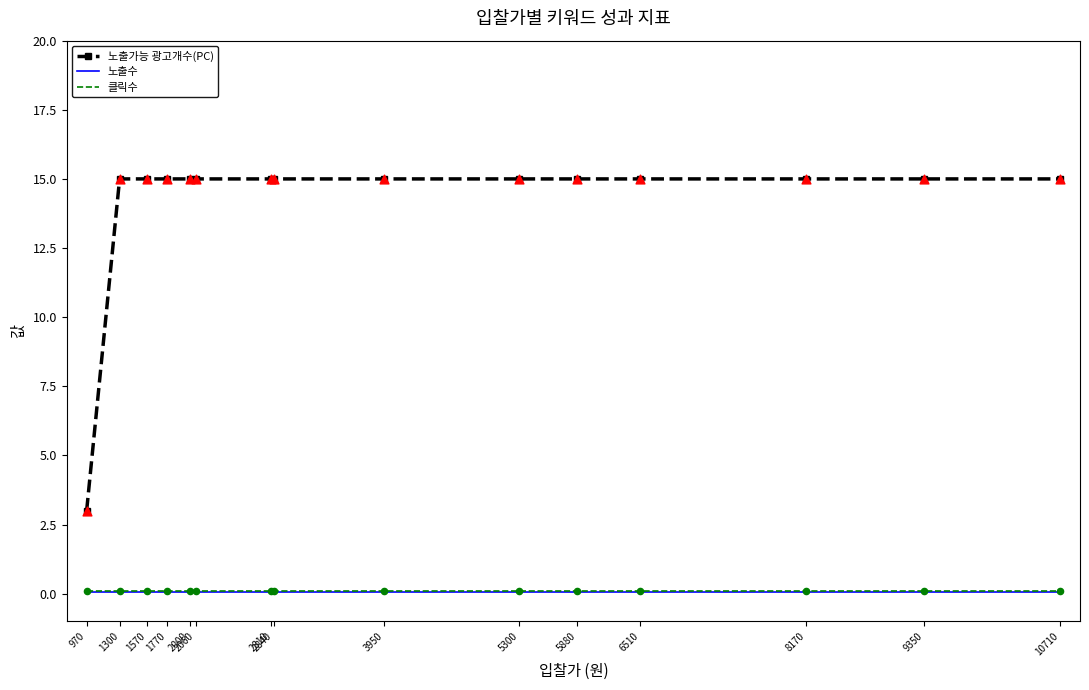

At how many categories does at least one series exceed 12?

14